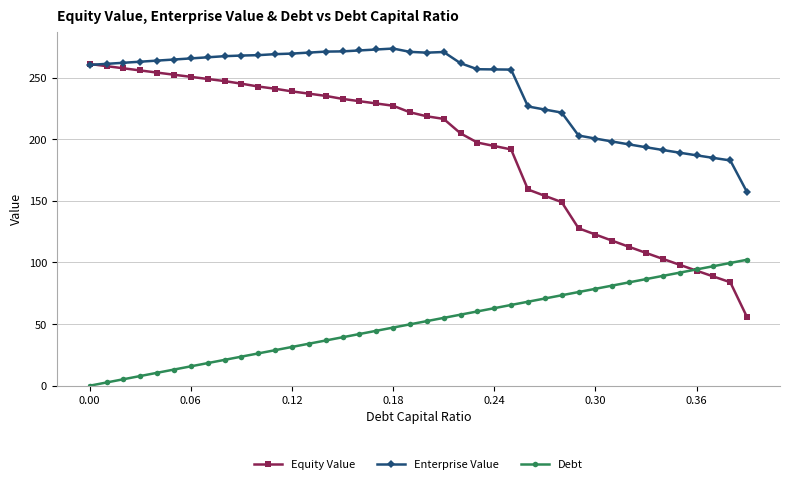

How many lines are shown in the chart?

3